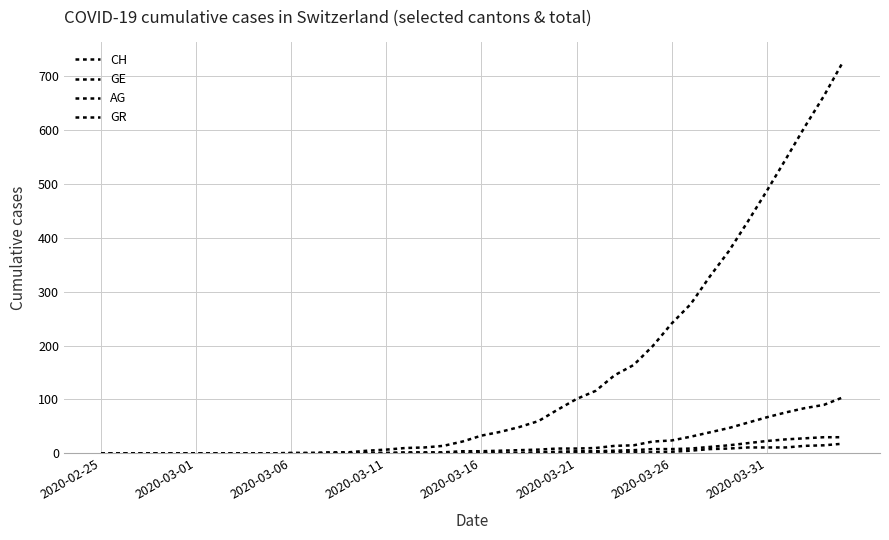

True or false: AG and CH cross at least once.

False